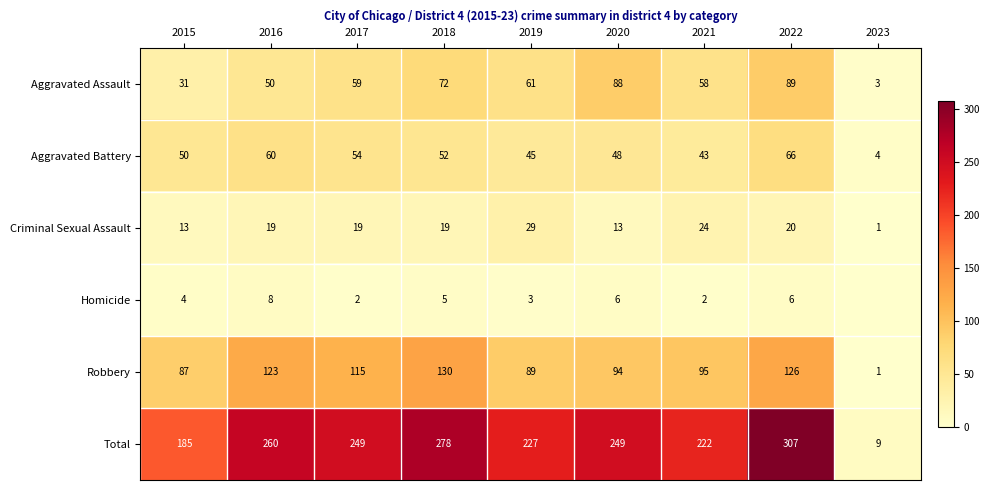

Where does the Robbery series first go above 95?

2016